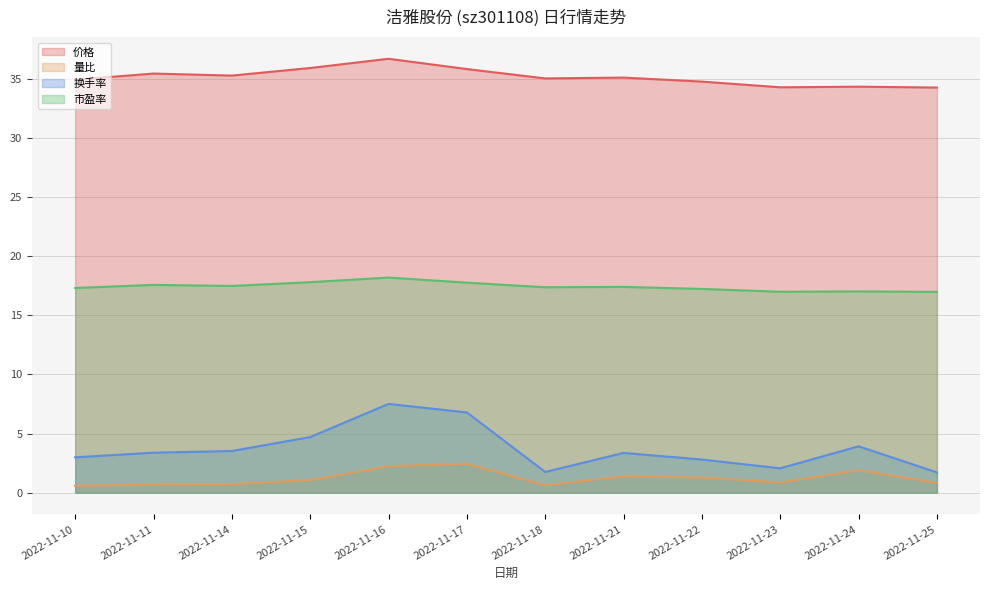

What are all the series names shown in the legend?

价格, 量比, 换手率, 市盈率